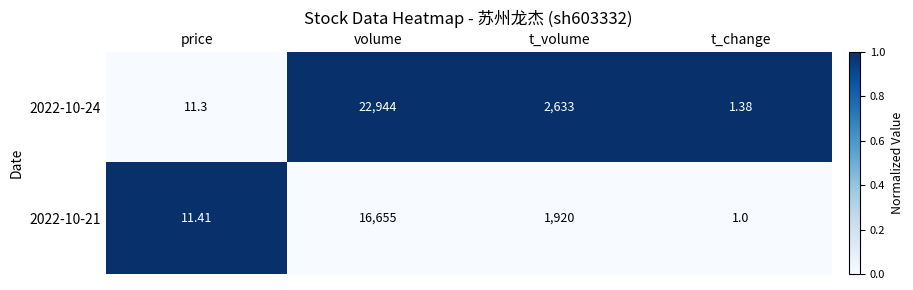

At which category is the sum across all series the highest?

volume